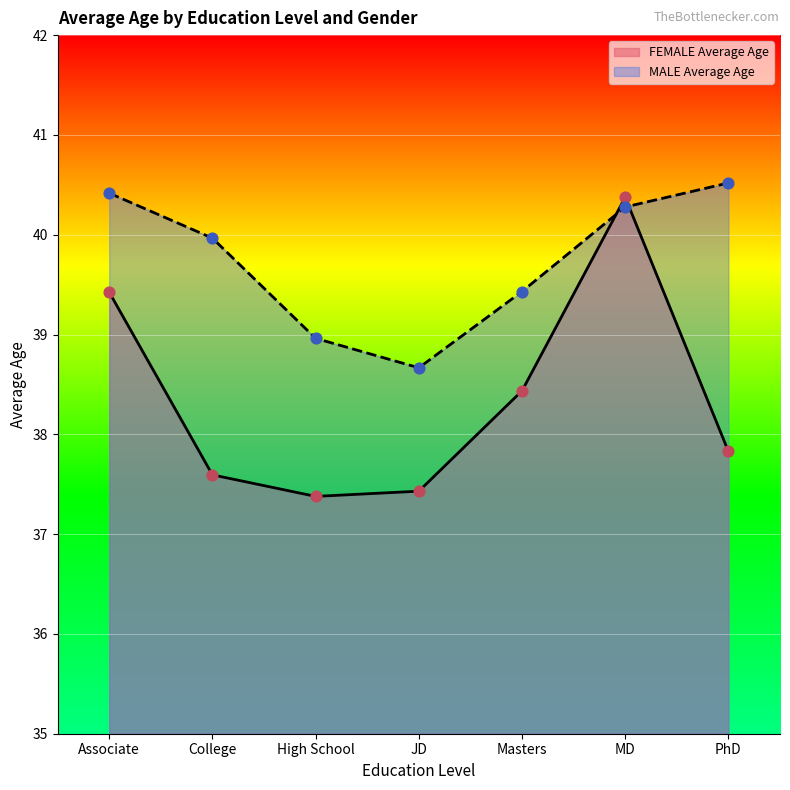

Which series has the widest spread of Y values?

FEMALE Average Age